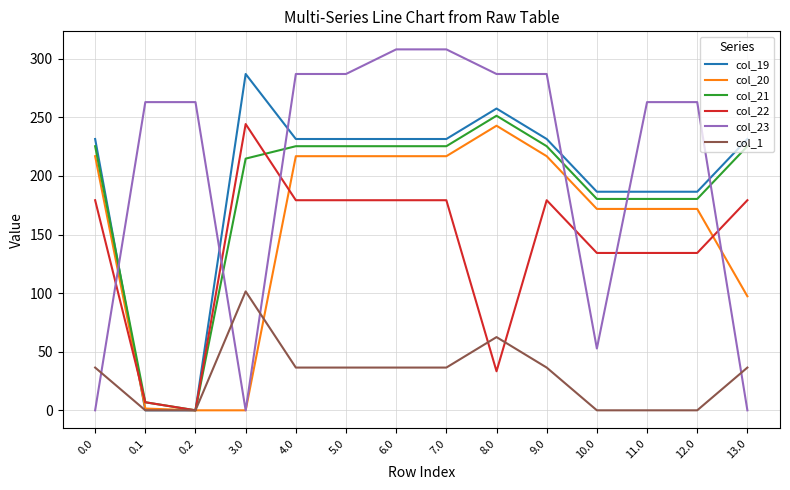

What is the maximum value shown in the chart?

308.0